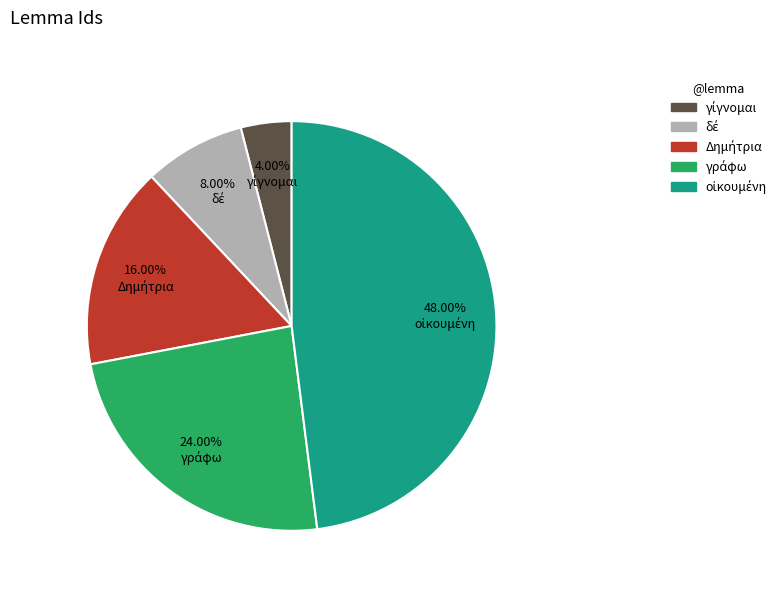

Does any single category account for the majority?

No